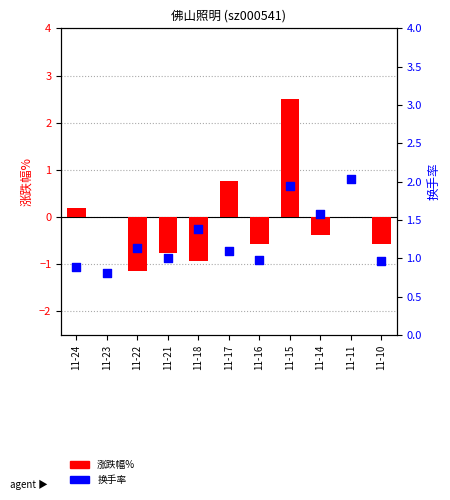

Which series contains the highest Y value?

涨跌幅%